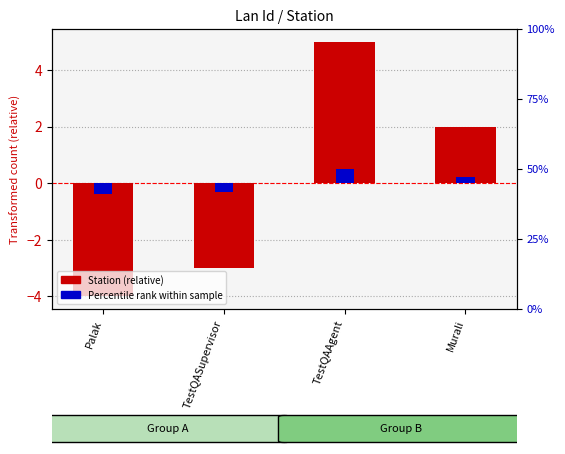

At which label does Percentile rank within sample first exceed 0?

TestQAAgent